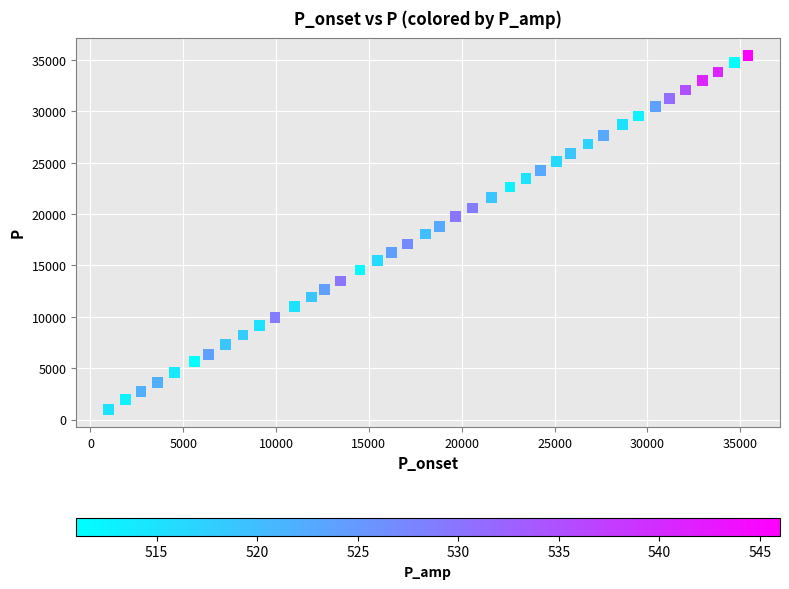

What is the range of Y values (max minus min)?

34469